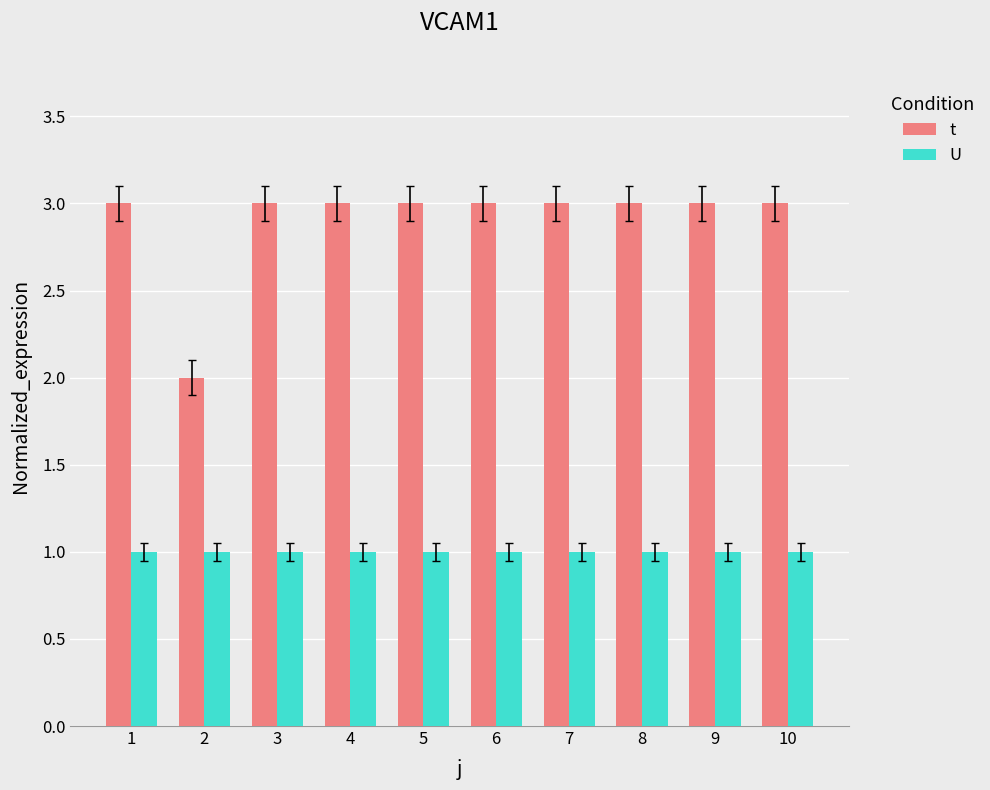

At 9, list the series in order from smallest to largest.

U, t